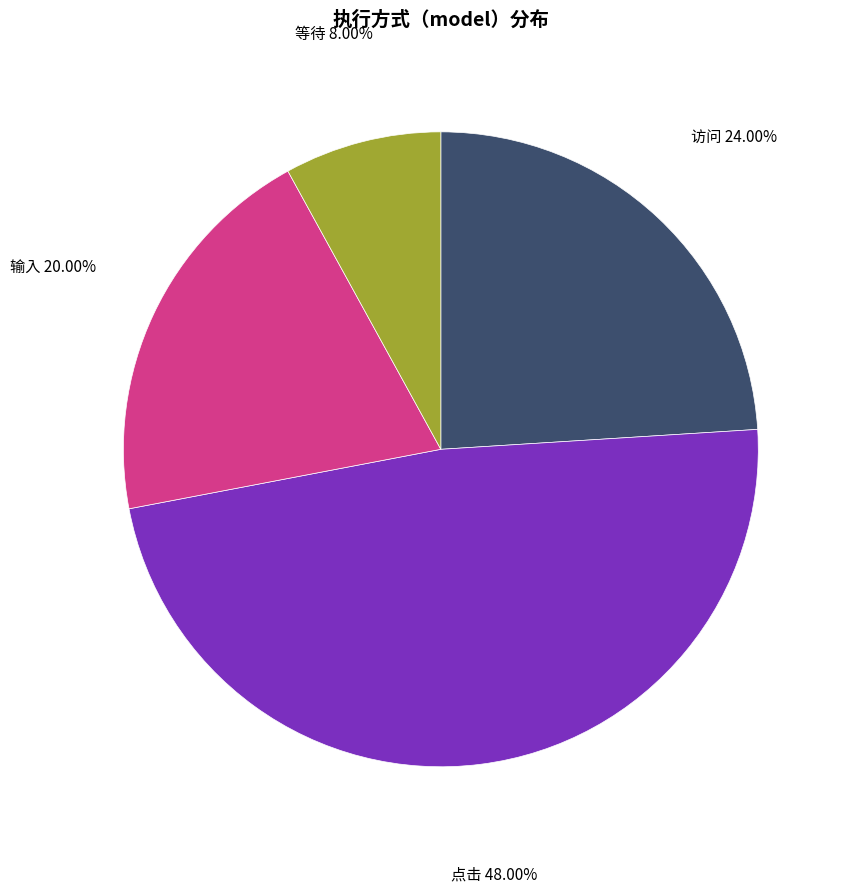

Does any single category account for the majority?

No